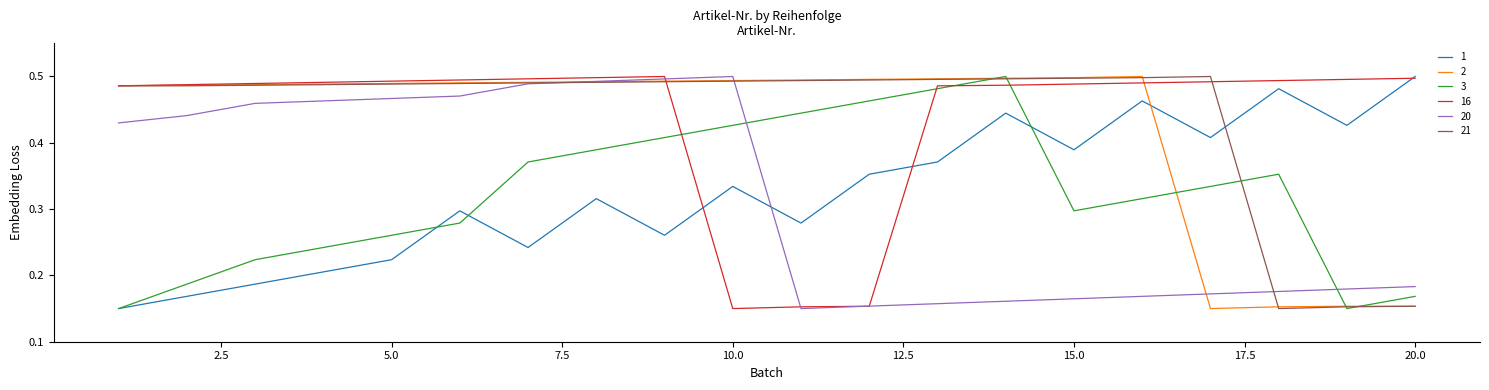

After their last crossing, which series has the higher values: 21 or 1?

1